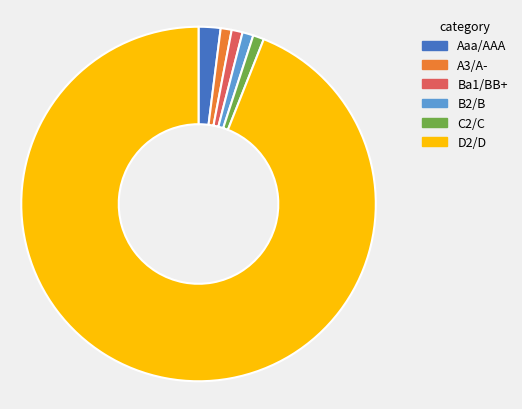

Do D2/D and Aaa/AAA together represent more than half of the pie?

Yes